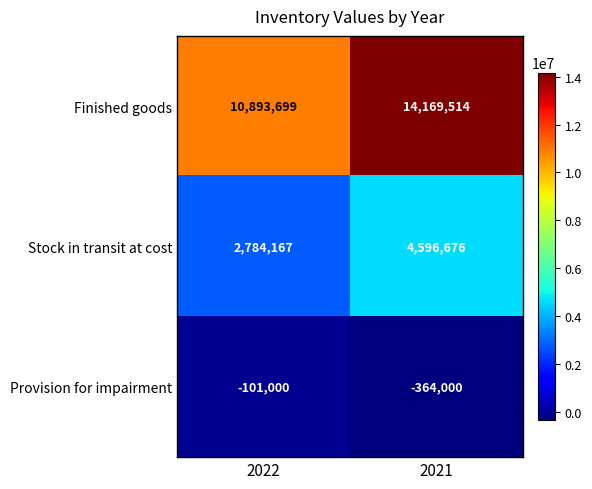

List the series in order of their overall mean, highest first.

Finished goods, Stock in transit at cost, Provision for impairment